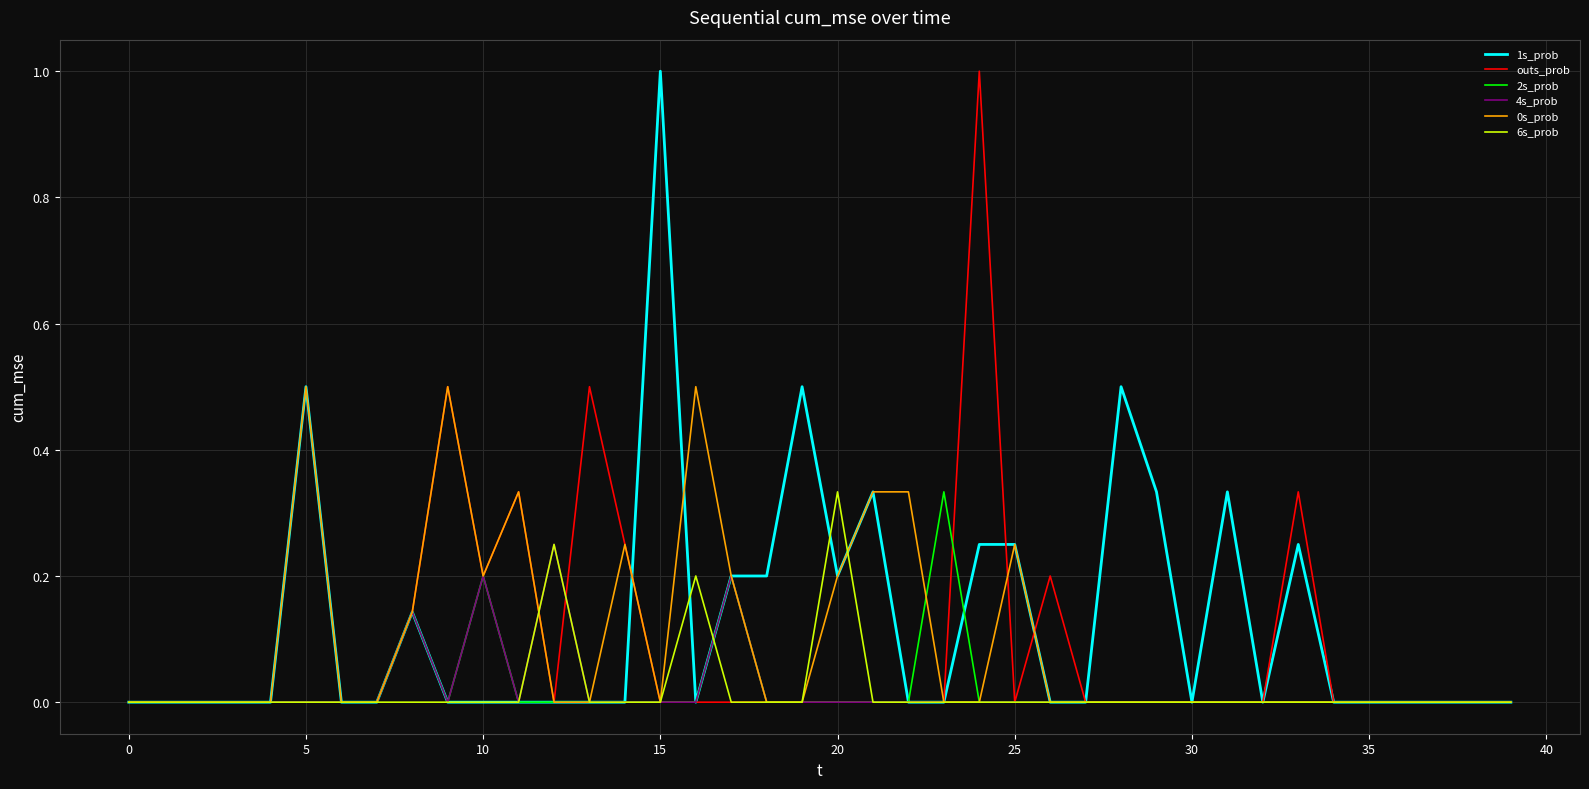

What are all the series names shown in the legend?

1s_prob, outs_prob, 2s_prob, 4s_prob, 0s_prob, 6s_prob